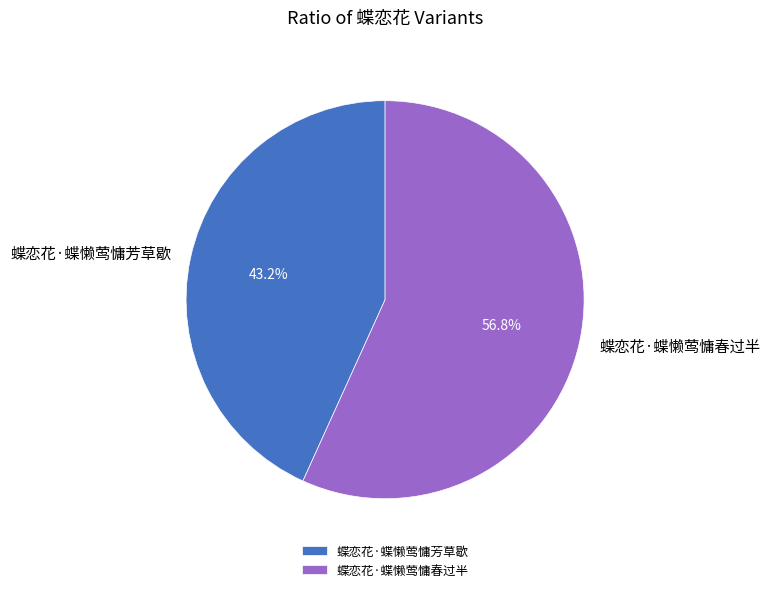

The 蝶恋花·蝶懒莺慵春过半 slice represents 50% of the pie. True or false?

False